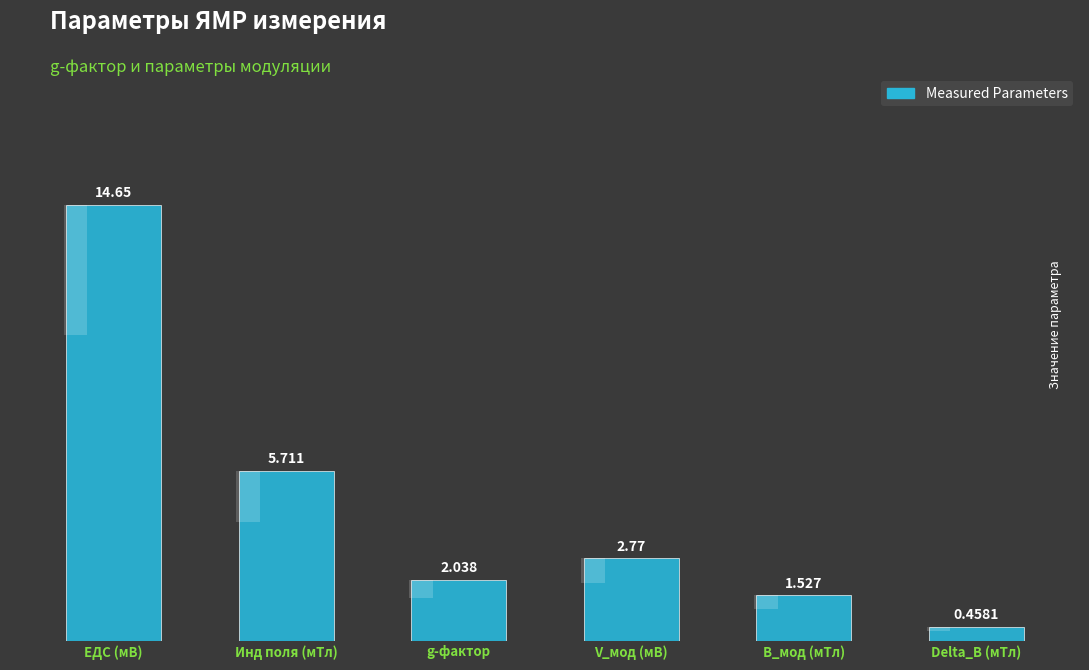

What is the change in value from g-фактор to Delta_B (мТл)?

-1.6